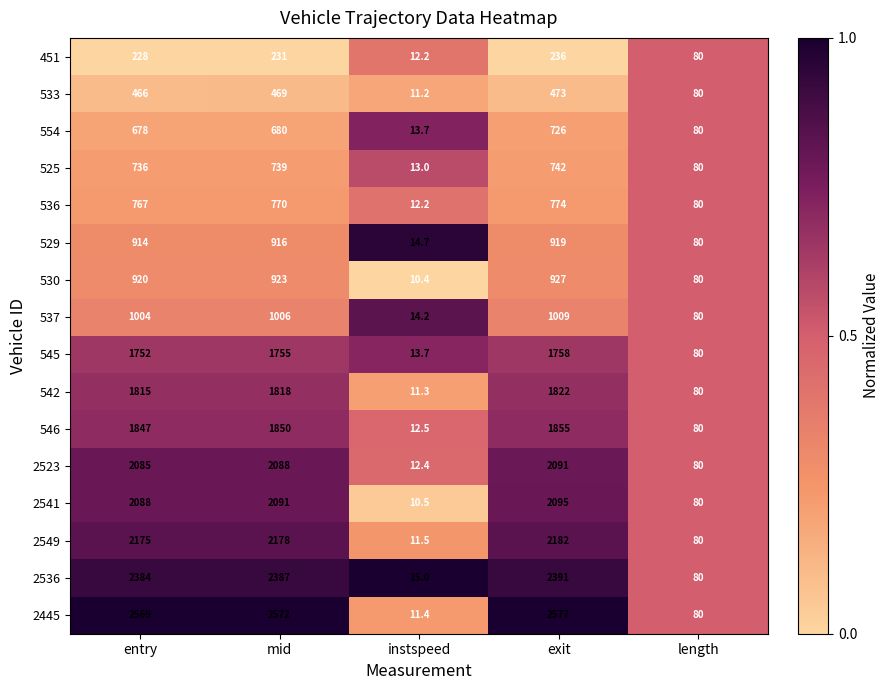

The value of 537 at entry is 567.0. True or false?

False